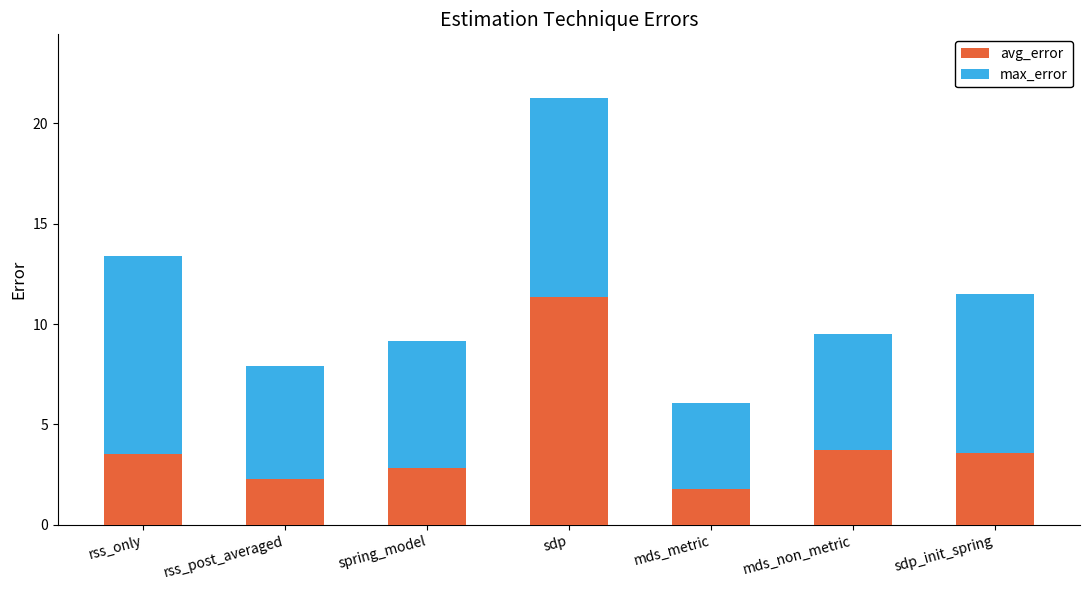

What is the sum of the avg_error values at mds_non_metric and rss_only?

7.3